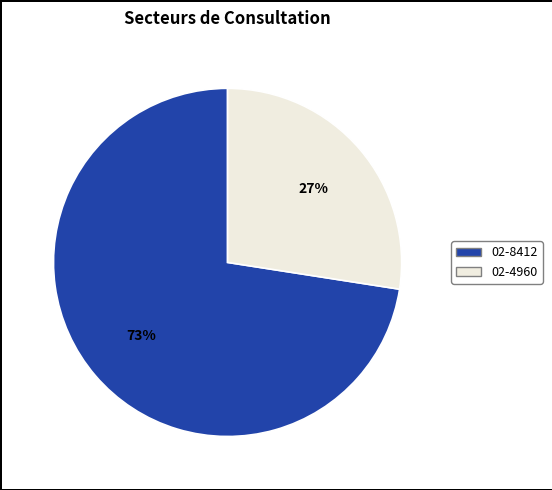

Which slice represents more than half of the pie?

02-8412